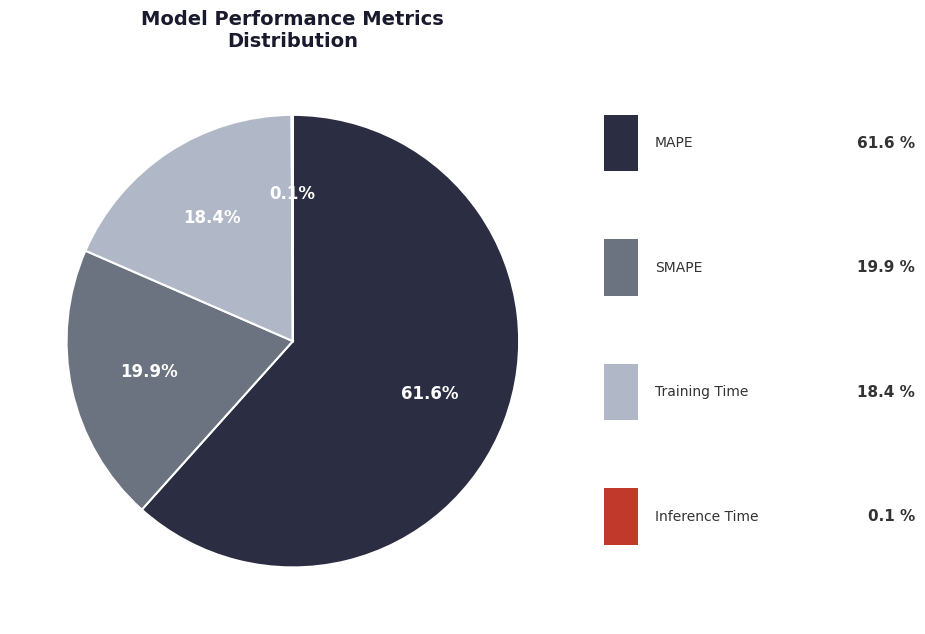

How much of the chart is everything except SMAPE?

80.1%